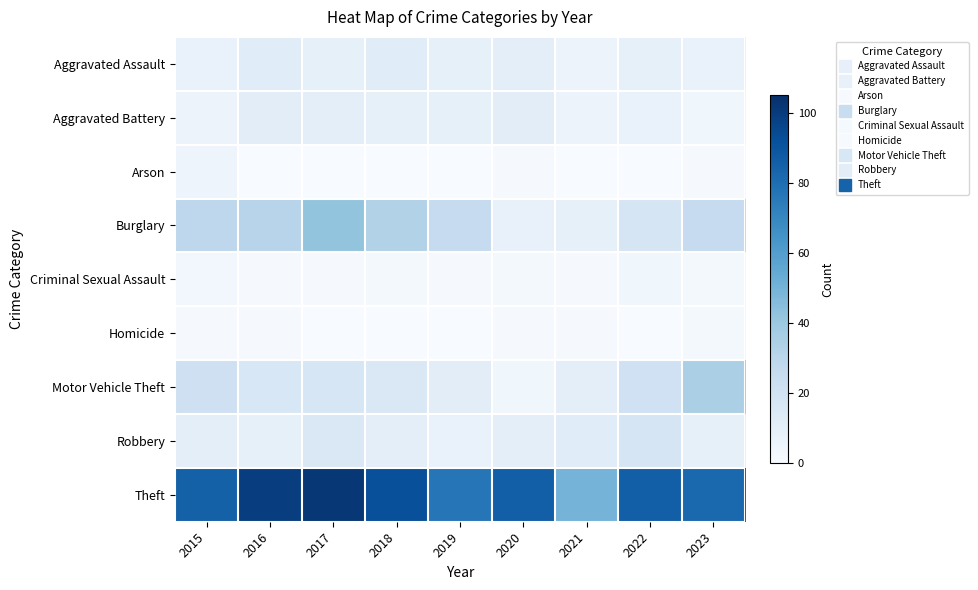

Rank the series by their maximum value, from lowest to highest.

Homicide, Criminal Sexual Assault, Arson, Aggravated Battery, Aggravated Assault, Robbery, Motor Vehicle Theft, Burglary, Theft